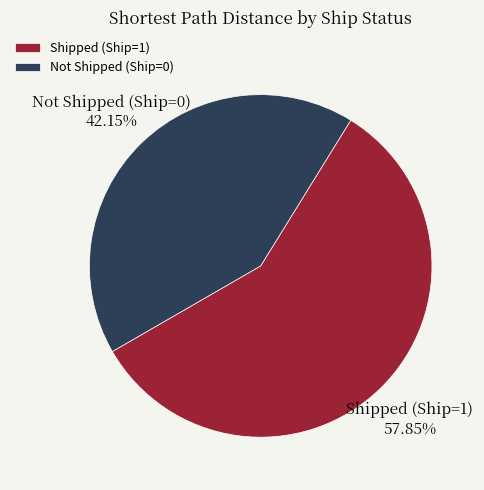

Which category accounts for the majority?

Shipped (Ship=1)